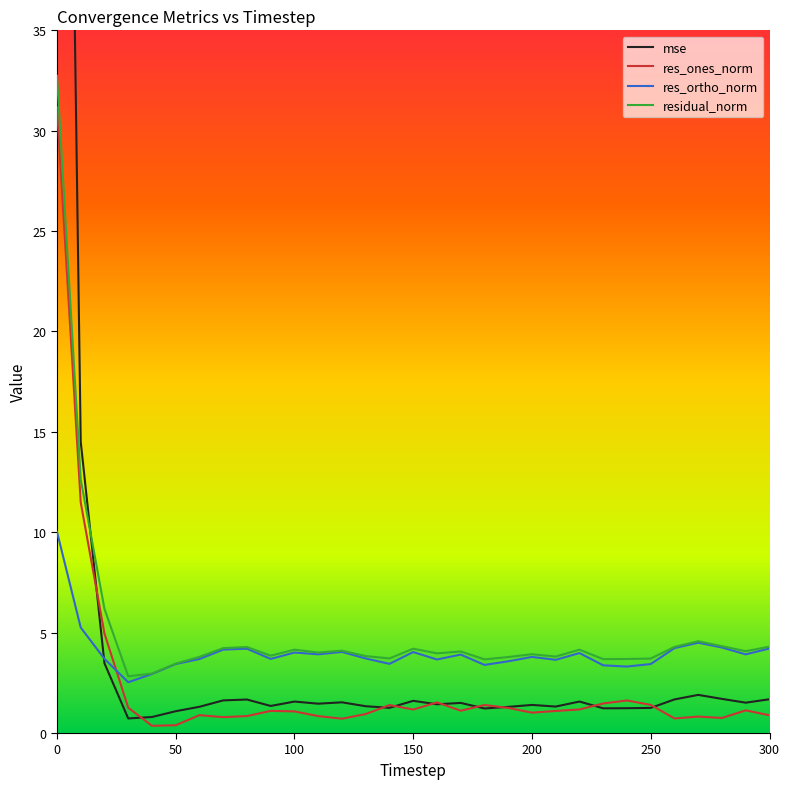

Rank the series at 0 from lowest to highest value.

res_ortho_norm, res_ones_norm, residual_norm, mse